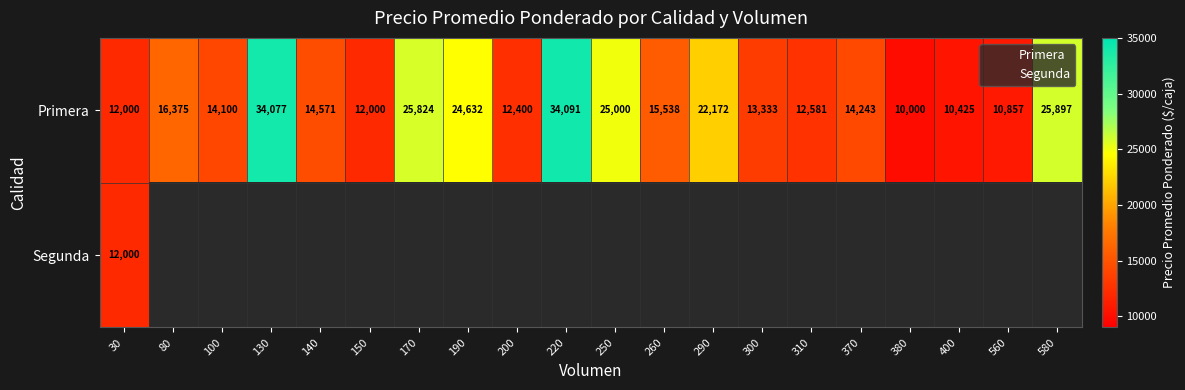

Which has a higher value, 200 or 30?

200